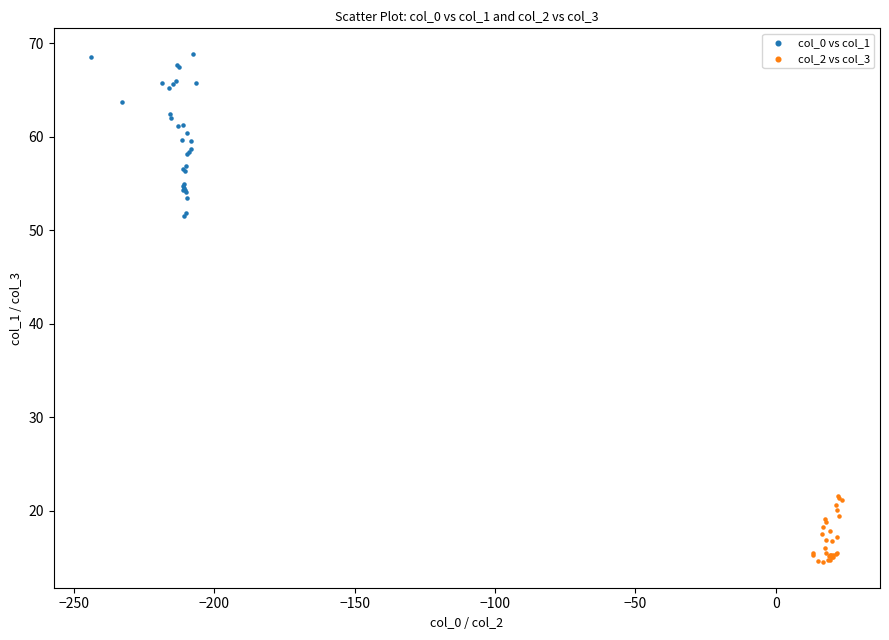

Which series contains the highest Y value?

col_0 vs col_1